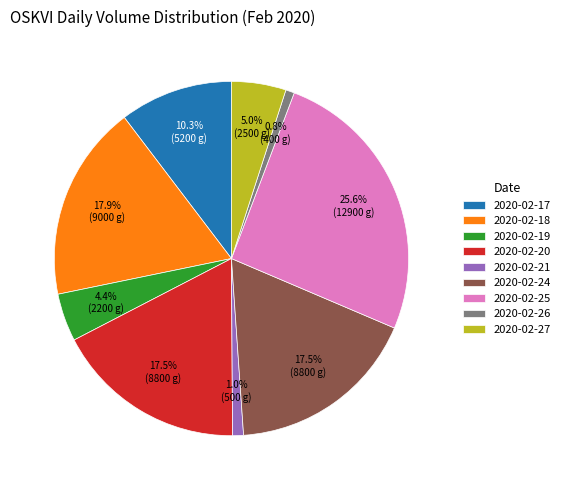

Between 2020-02-17 and 2020-02-25, which is larger?

2020-02-25